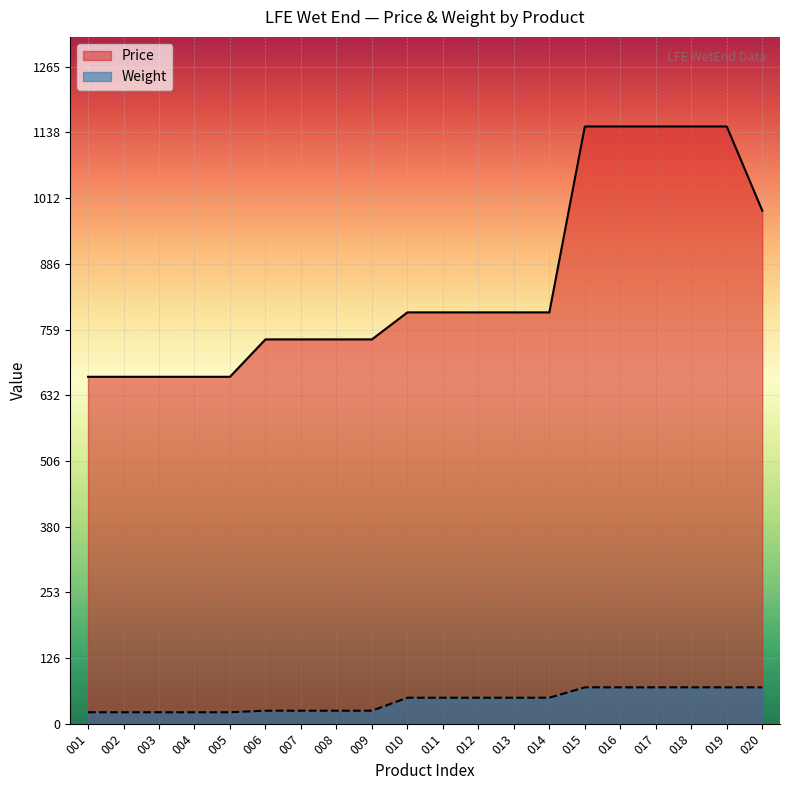

Reading right to left, what are all the values shown in this chart?

Price: 020=988	019=1150	018=1150	017=1150	016=1150	015=1150	014=792	013=792	012=792	011=792	010=792	009=740	008=740	007=740	006=740	005=668	004=668	003=668	002=668	001=668
Weight: 020=70	019=70	018=70	017=70	016=70	015=70	014=50	013=50	012=50	011=50	010=50	009=25	008=25	007=25	006=25	005=22	004=22	003=22	002=22	001=22